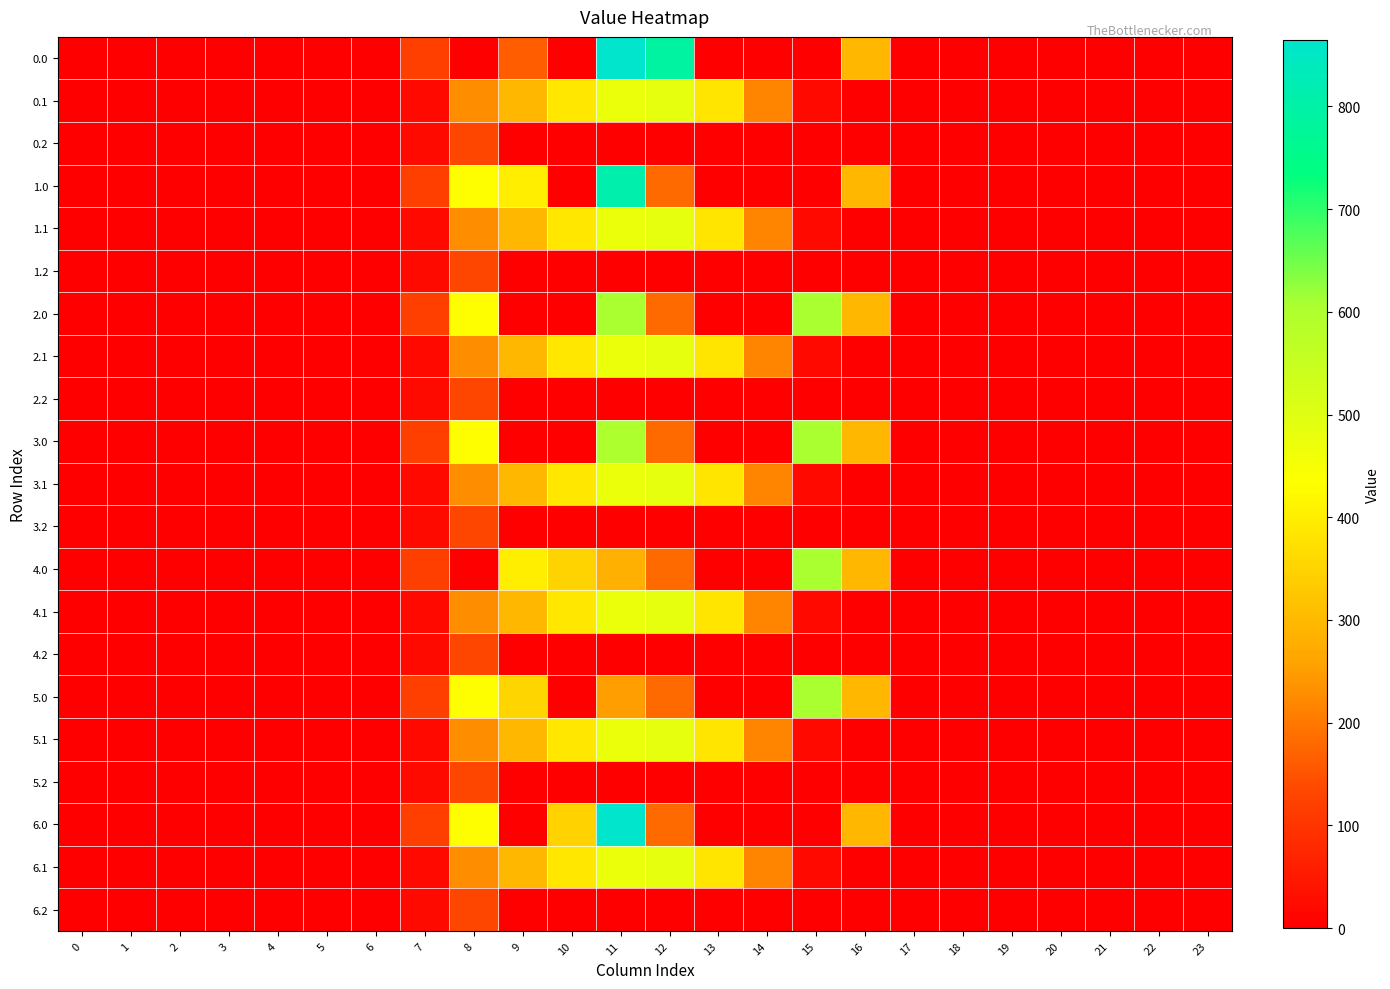

How many distinct data groups are displayed?

21